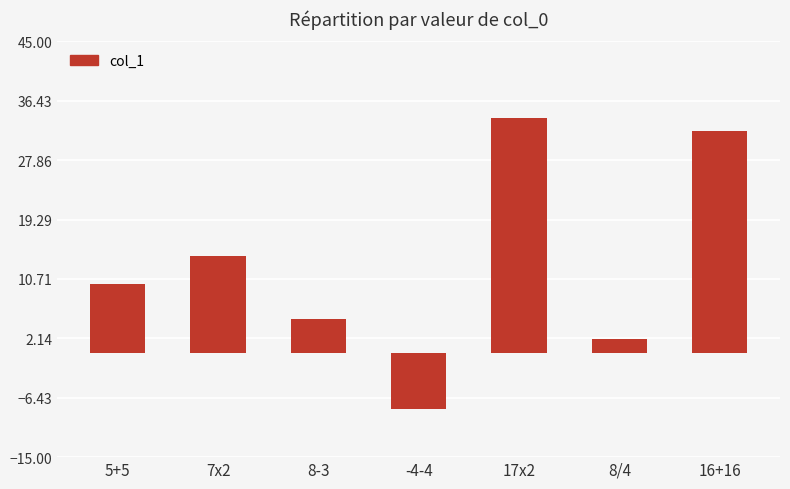

The value at 16+16 is 46. True or false?

False